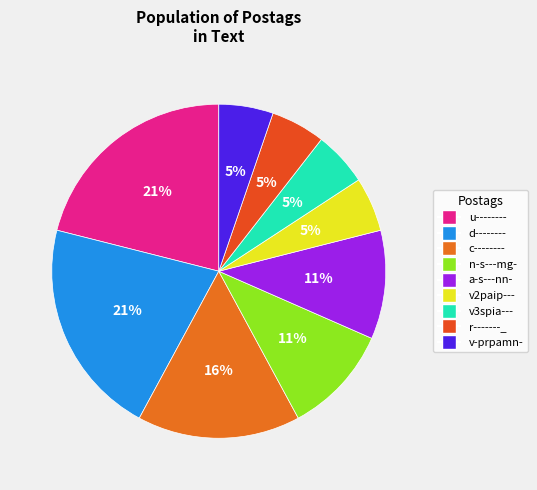

Count the number of slices in the pie.

9